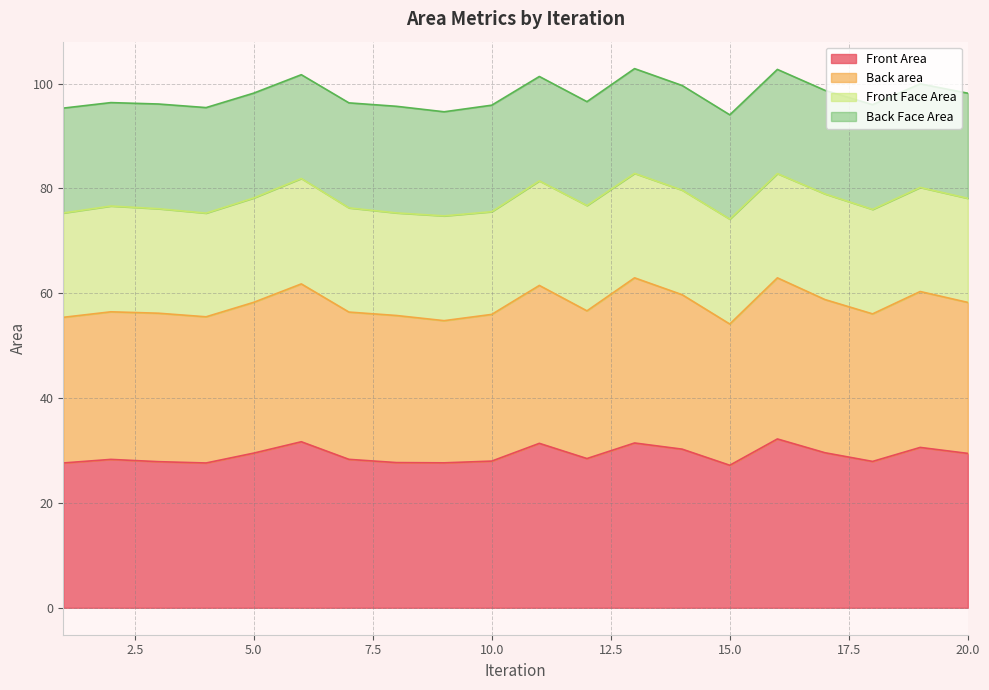

The Back area series shows 139.5 at 11. True or false?

False